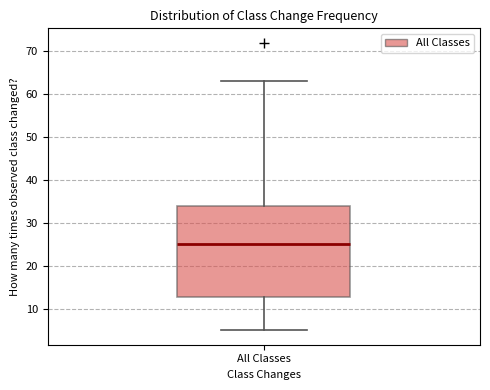

Read this box plot against the y-axis: the position of the median line, the range covered by the box, and the ends of both whiskers. The values are not printed on the chart, so give them approximately, as read against the axis.

median 25, box 13 to 34, whiskers 5 to 63